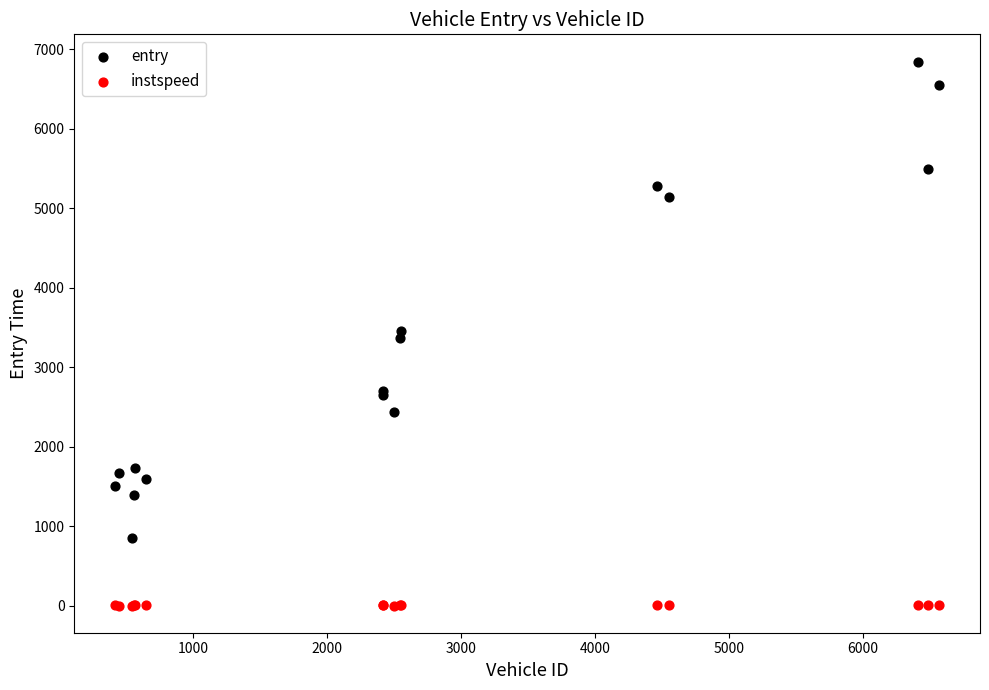

Which series reaches the maximum Y coordinate?

entry